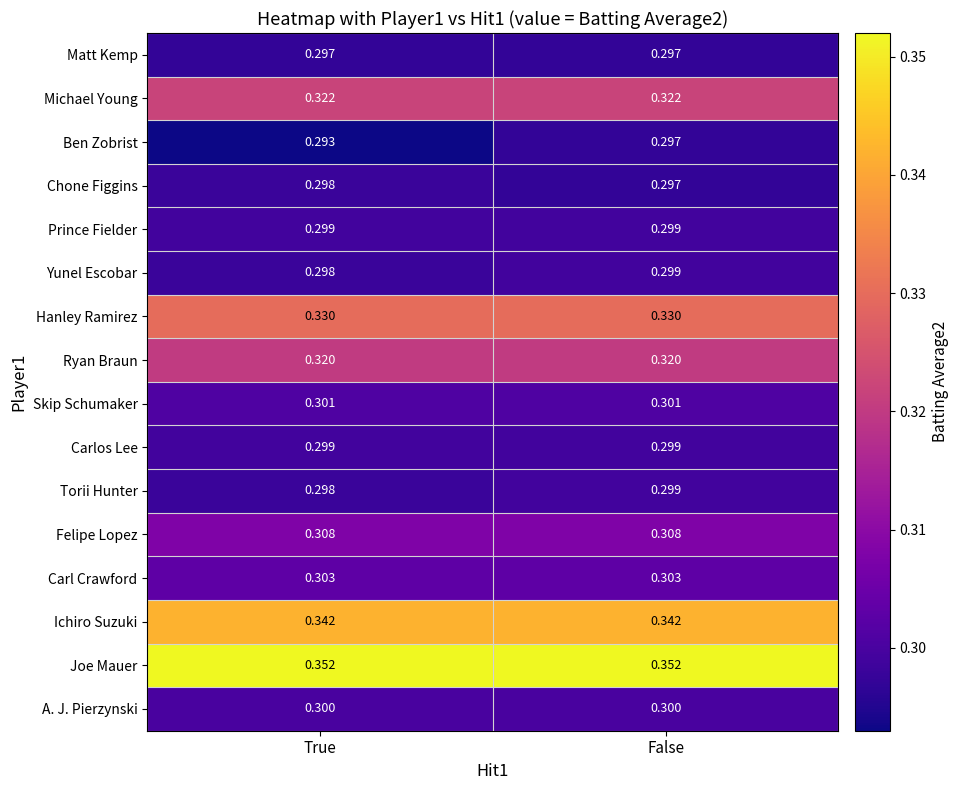

Which series changed the most between True and False?

Ben Zobrist